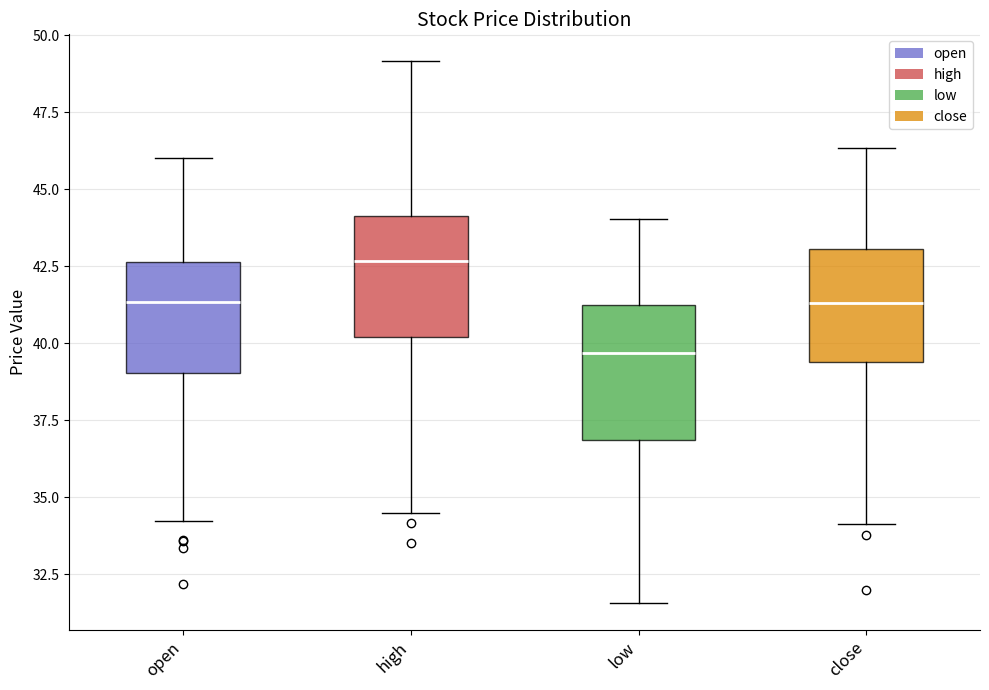

Where is the lower edge of the box for open on the y-axis? The values are not printed on the chart, so give them approximately, as read against the axis.

39.0